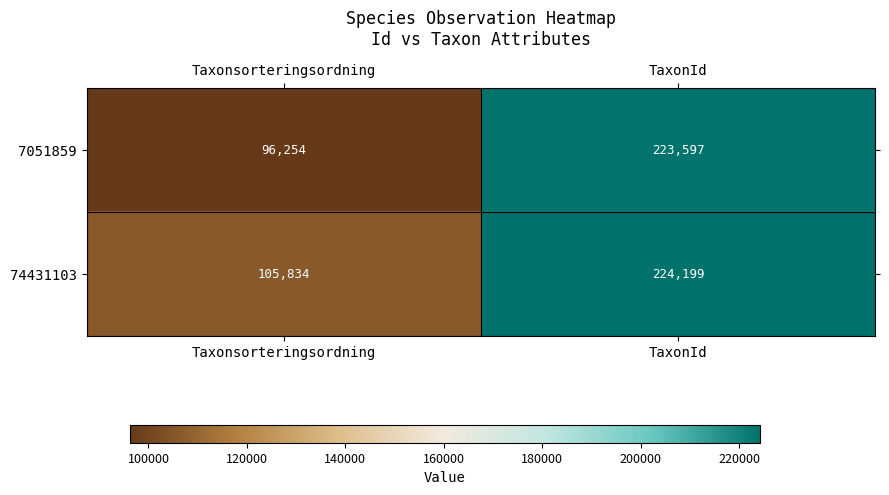

Reading left to right, transcribe all the data shown in this chart.

7051859: 96254	223597
74431103: 105834	224199